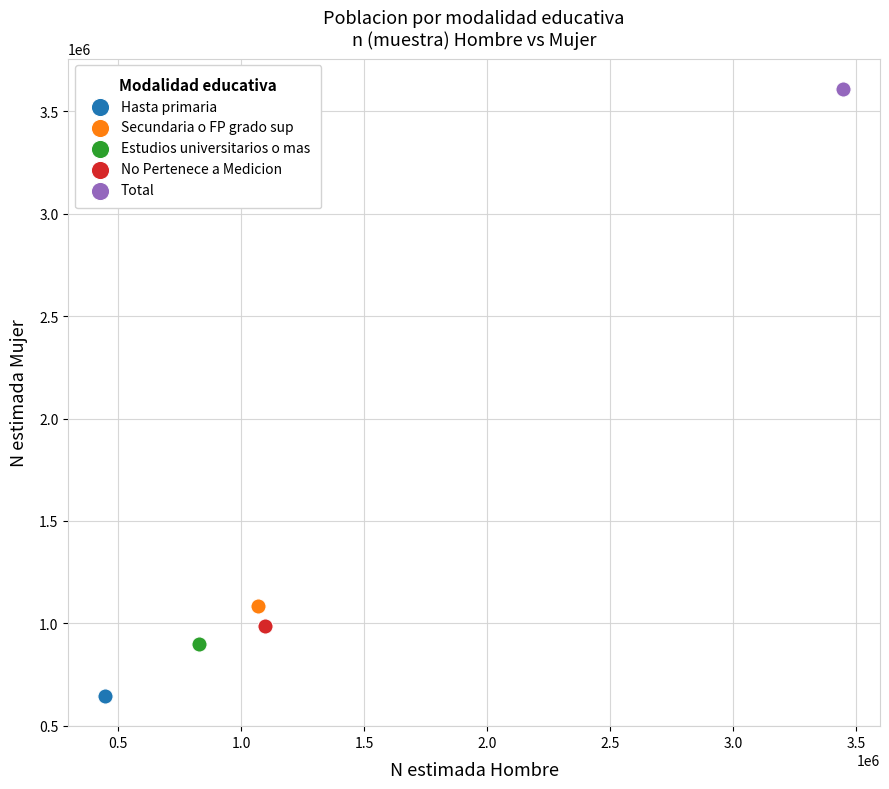

What are all the series names shown in the legend?

Hasta primaria, Secundaria o FP grado sup, Estudios universitarios o mas, No Pertenece a Medicion, Total